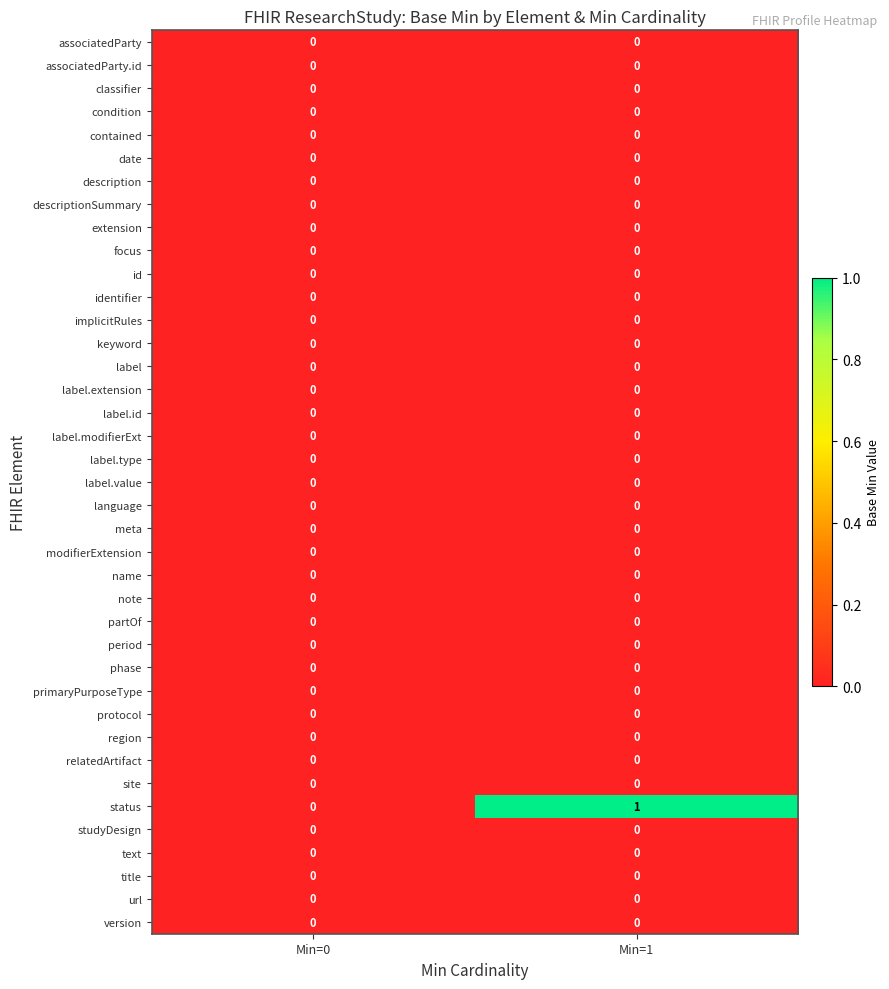

Which category has the highest value across all series?

Min=1